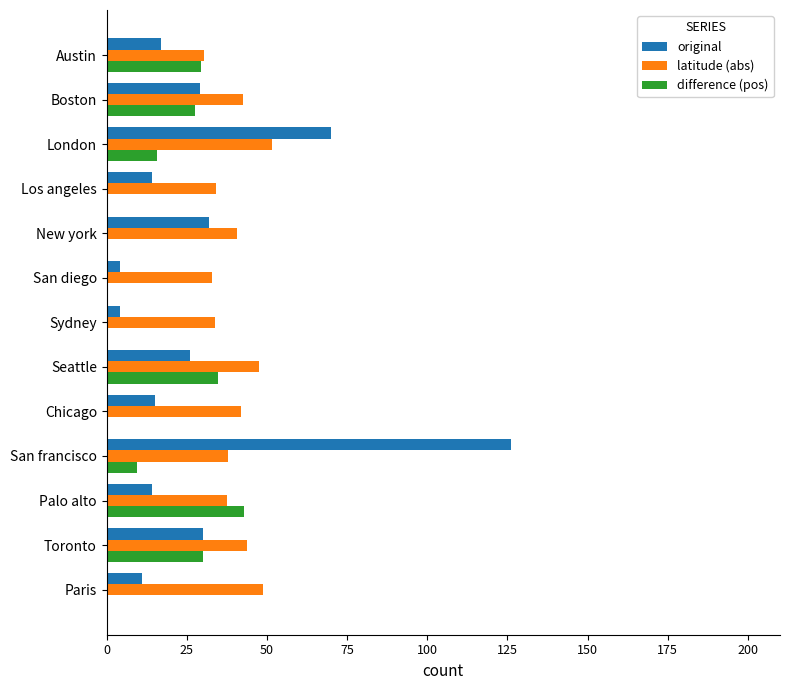

The original series shows 15.0 at Chicago. True or false?

True